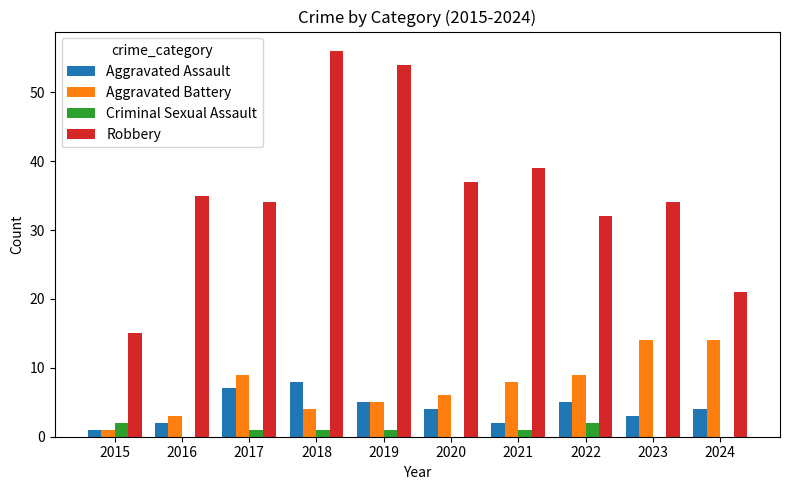

True or false: Aggravated Assault has a value of 3 at 2023.

True